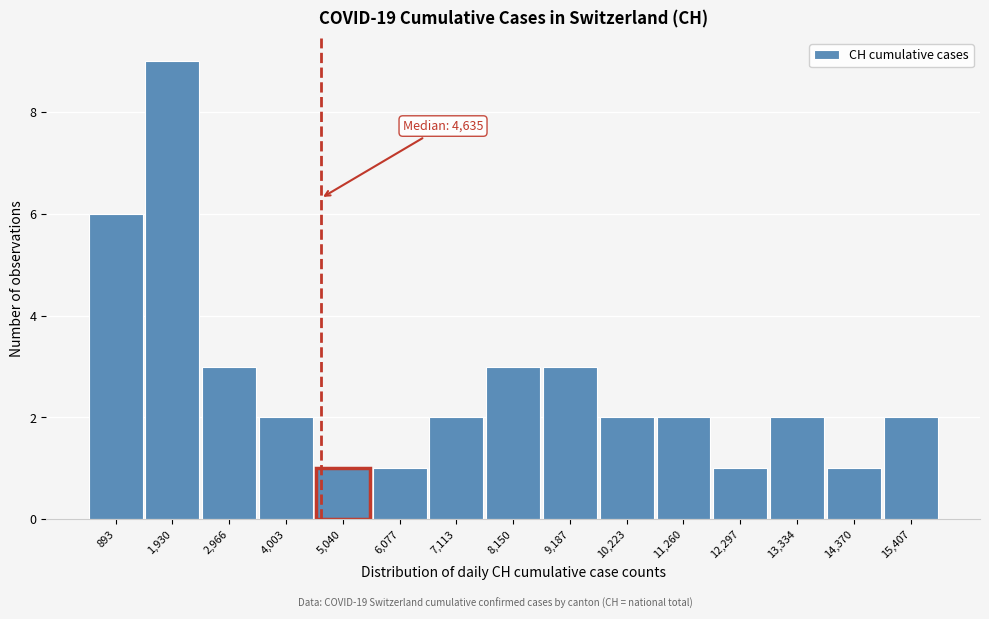

Which range on the x-axis has the tallest bar?

1400 to 2400